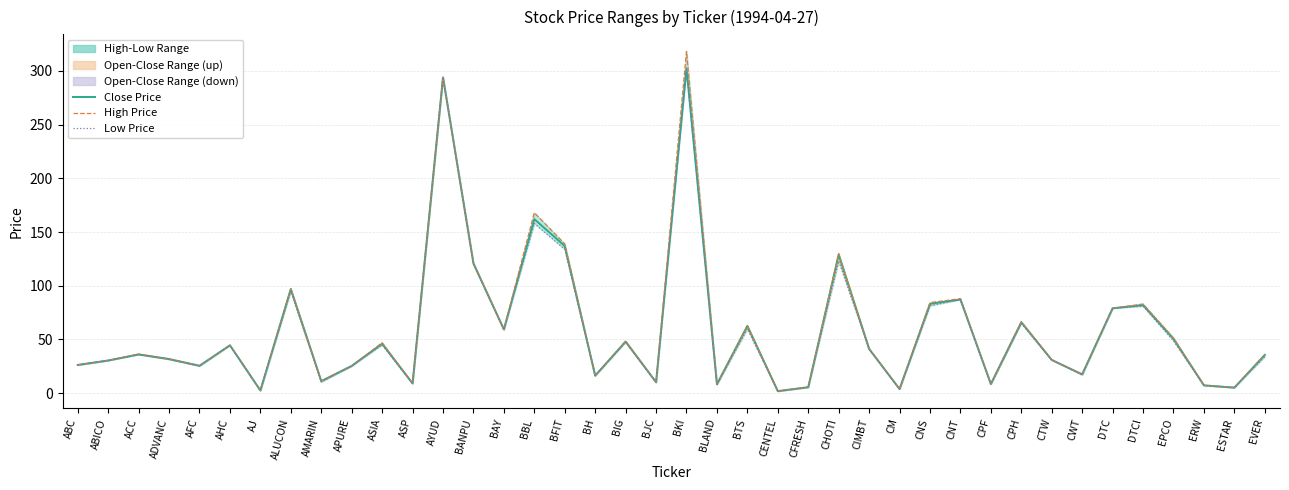

At which category does Close Price reach its first local peak?

ACC